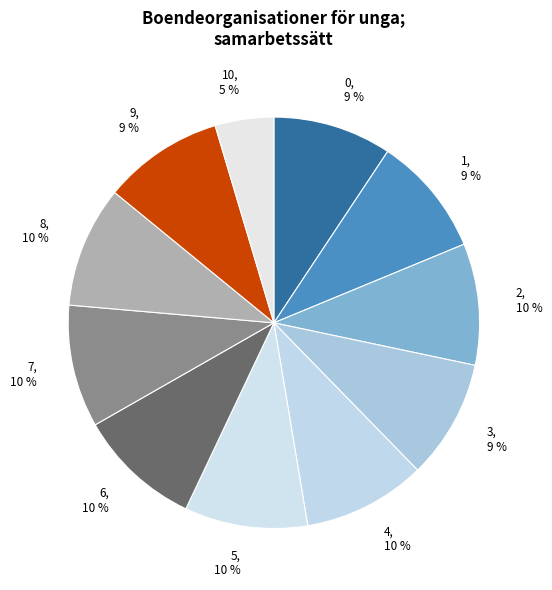

True or false: 8 accounts for 22% of the total.

False